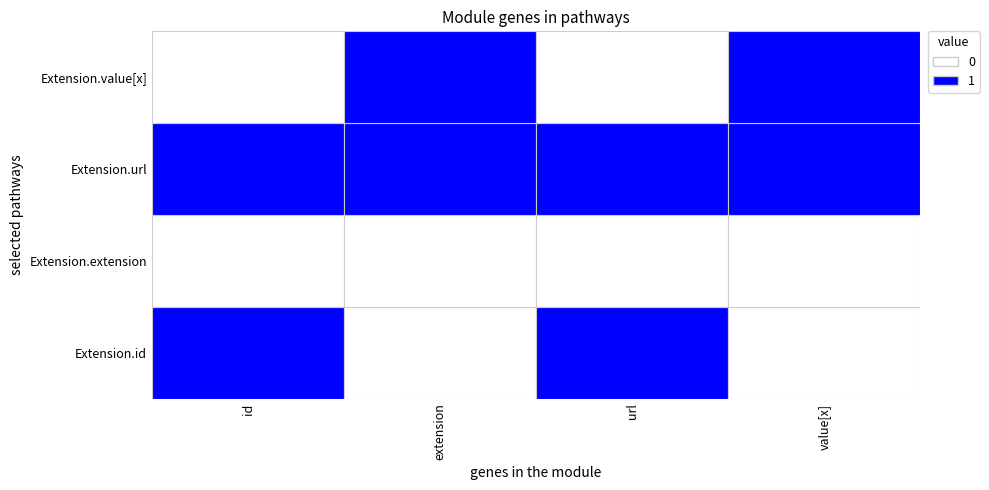

At which label is Extension.id closest to 0?

Extension.extension